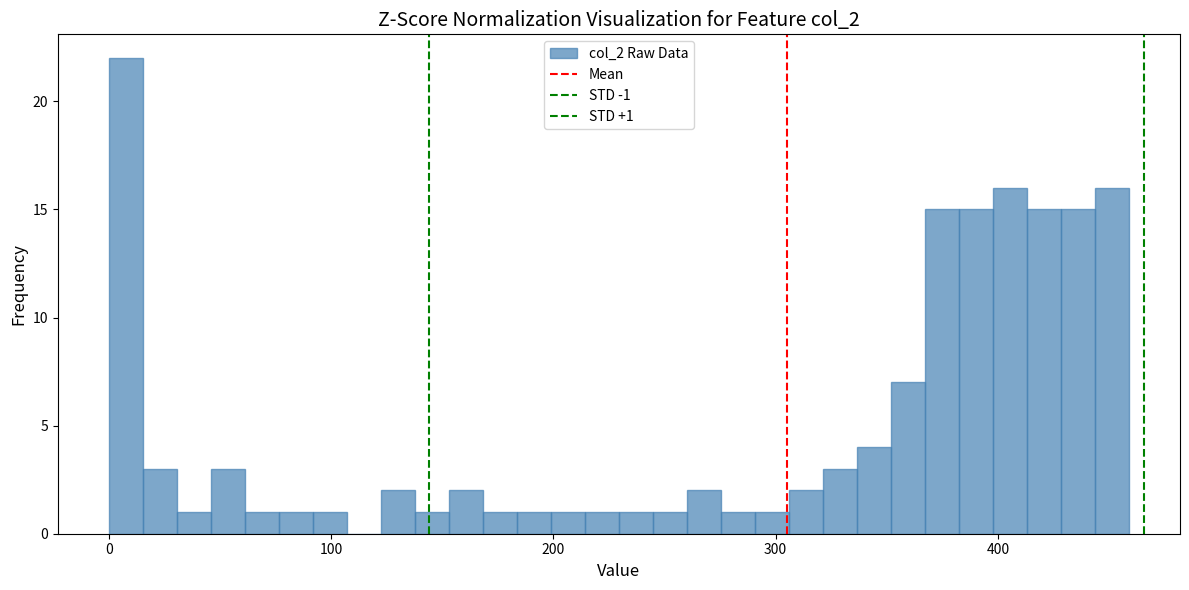

Around what value on the x-axis is the tallest bar? Give the approximate position of its centre, as read against the axis.

10